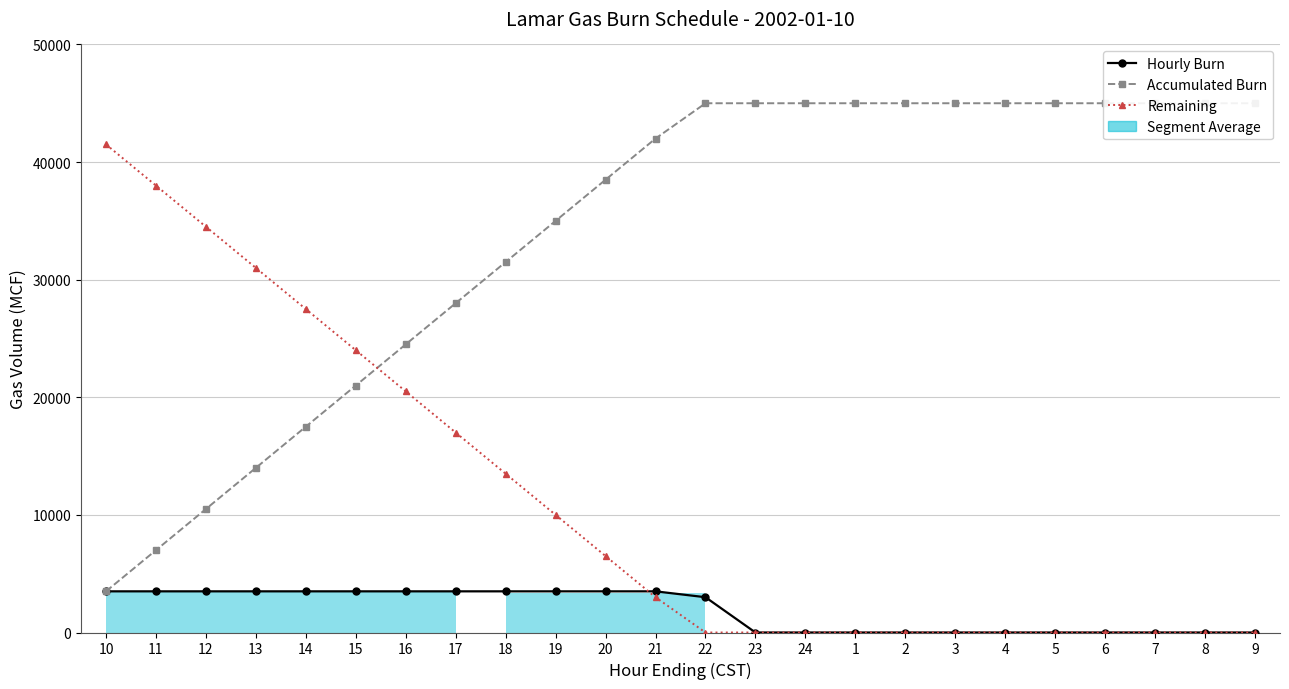

List the labels in order of Hourly Burn value, largest first.

10, 11, 12, 13, 14, 15, 16, 17, 18, 19, 20, 21, 22, 23, 24, 1, 2, 3, 4, 5, 6, 7, 8, 9